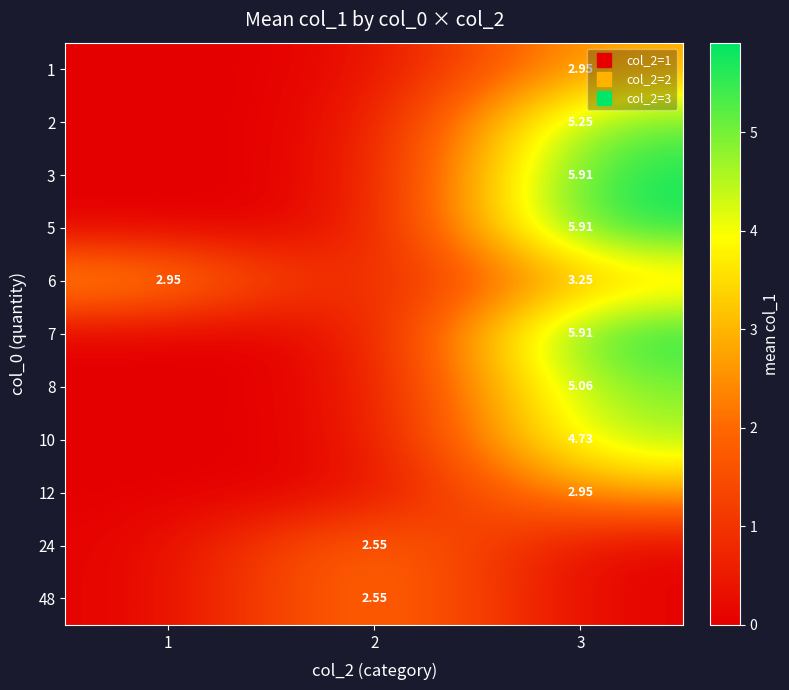

How many positive values does the 48 series have?

1